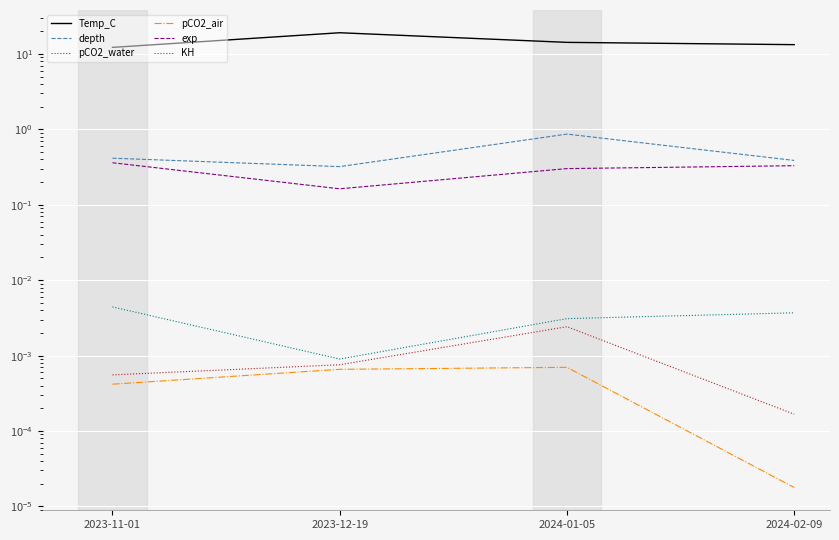

What is the label of the 2nd point from the left?

2023-12-19